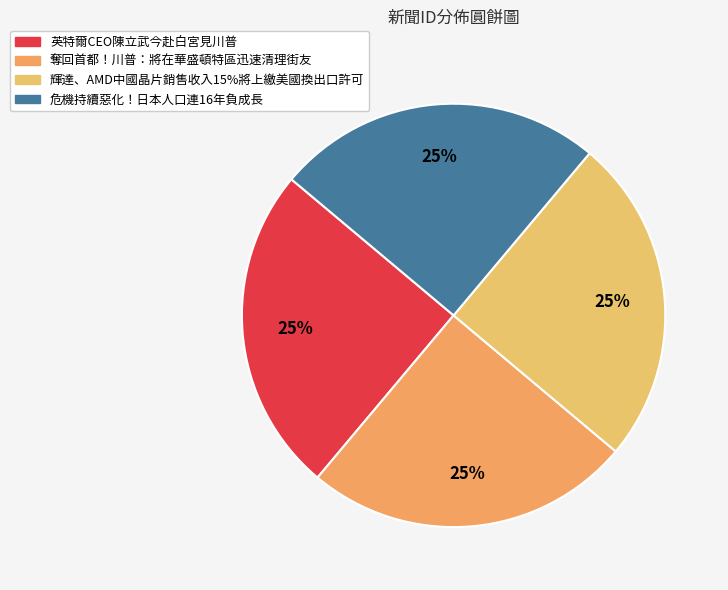

How many slices are in this pie chart?

4